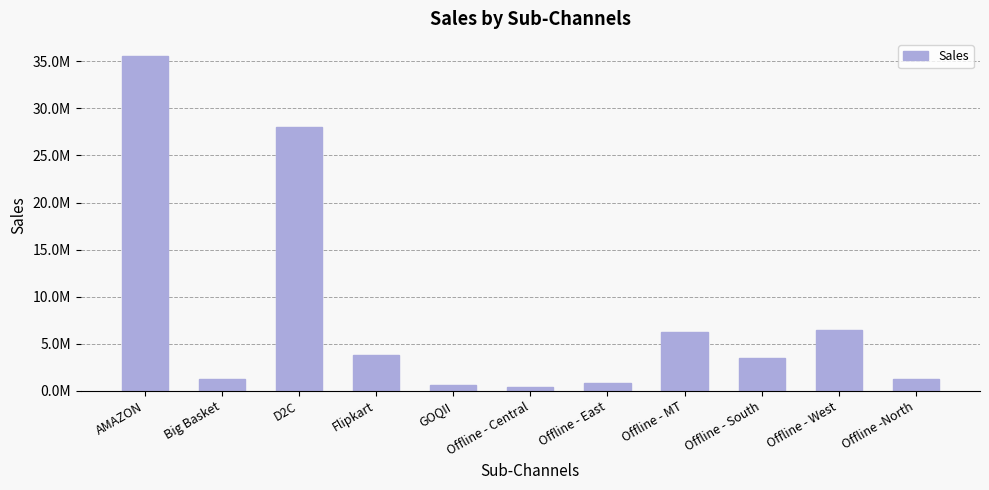

Does the chart contain any negative values?

No